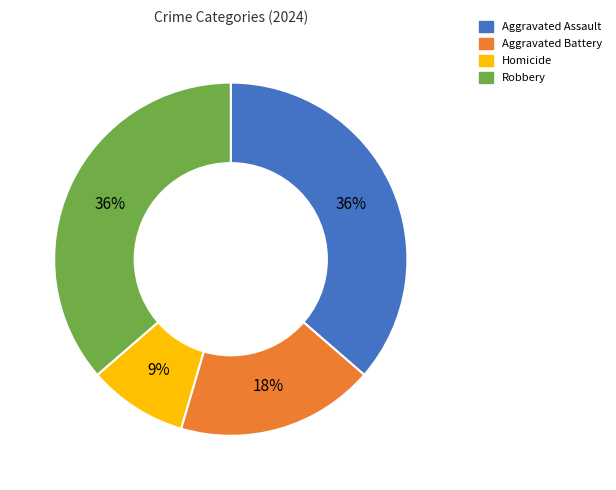

Which category has the smallest portion of the pie?

Homicide